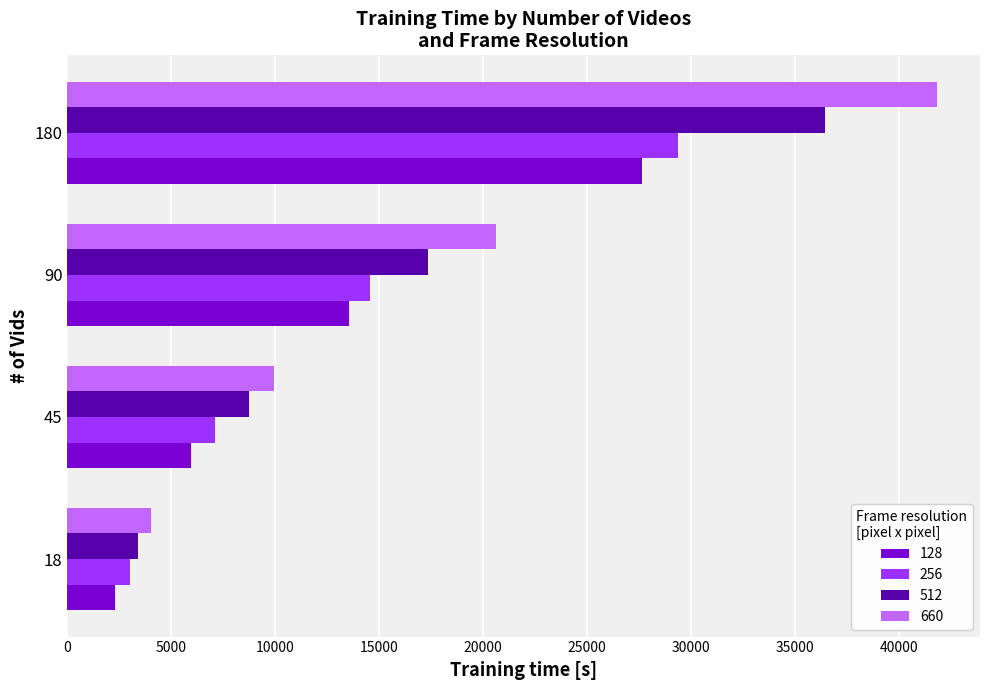

What value does the 128 series have at 18?

2300.8